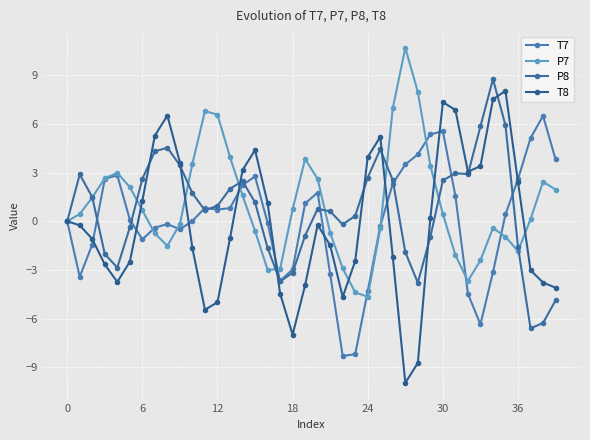

In P7, how many points are higher than both neighbors (excluding endpoints)?

6